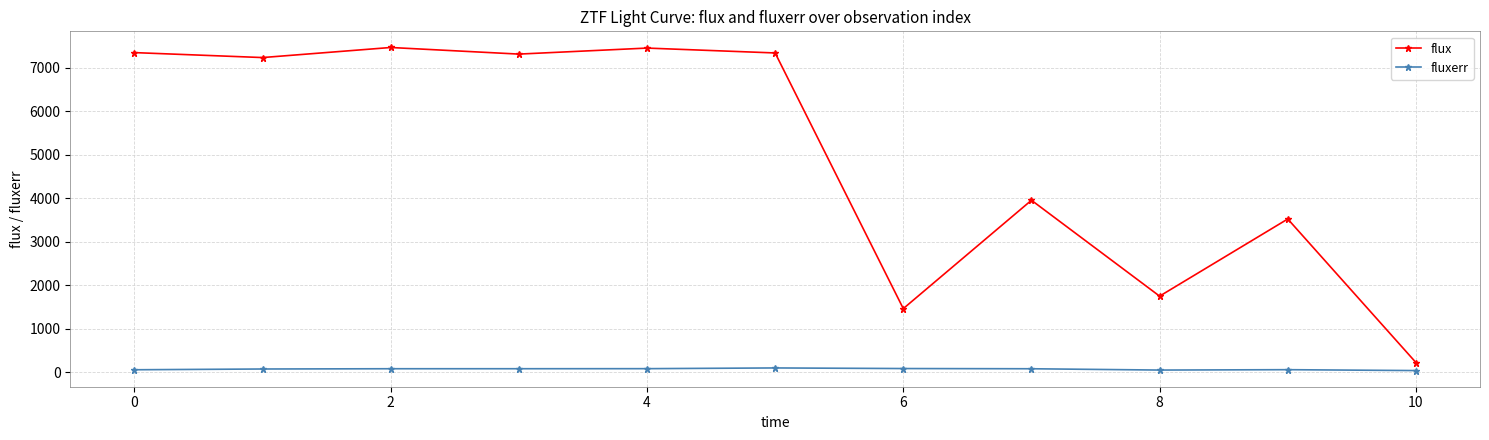

Which series has the largest total across all categories?

flux